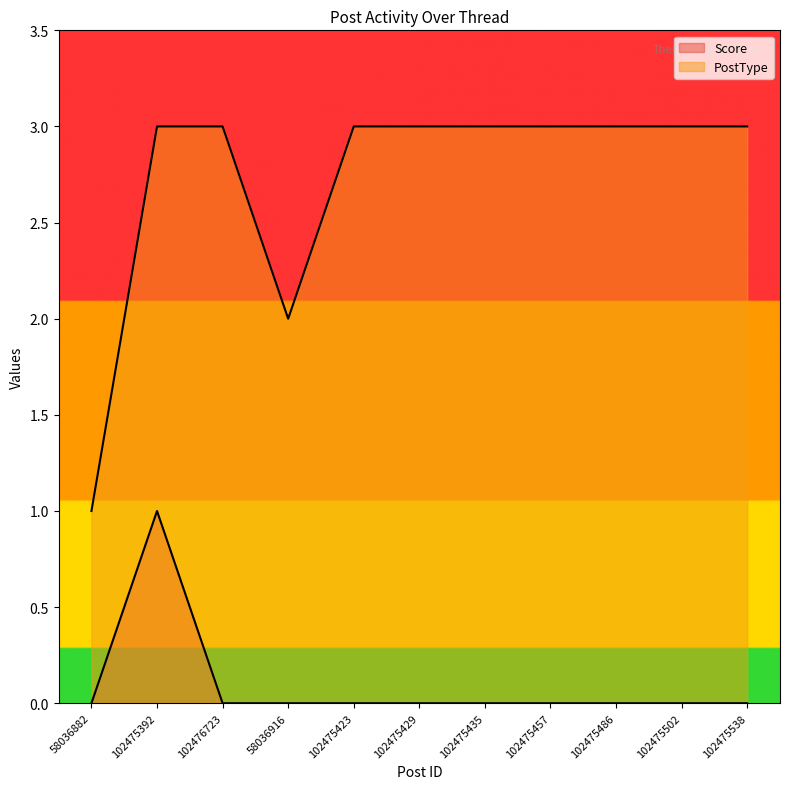

Rank the categories by Score value from highest to lowest.

102475392, 58036882, 102476723, 58036916, 102475423, 102475429, 102475435, 102475457, 102475486, 102475502, 102475538